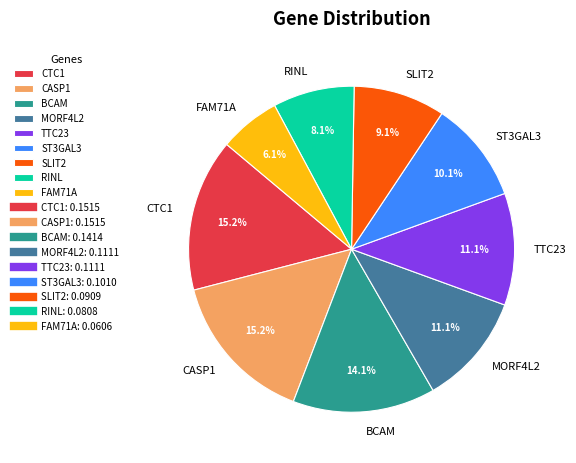

Does CASP1 account for over 50% of the chart?

No